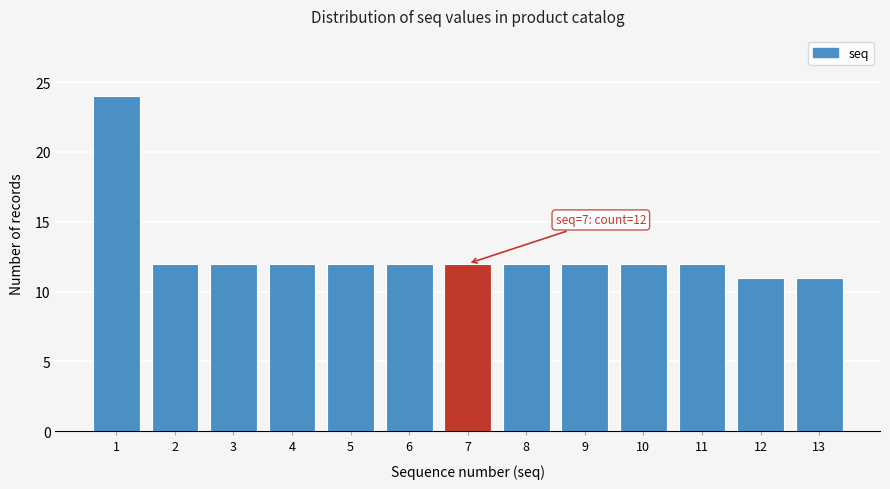

Reading right to left, transcribe all the data shown in this chart.

11	11	12	12	12	12	12	12	12	12	12	12	24